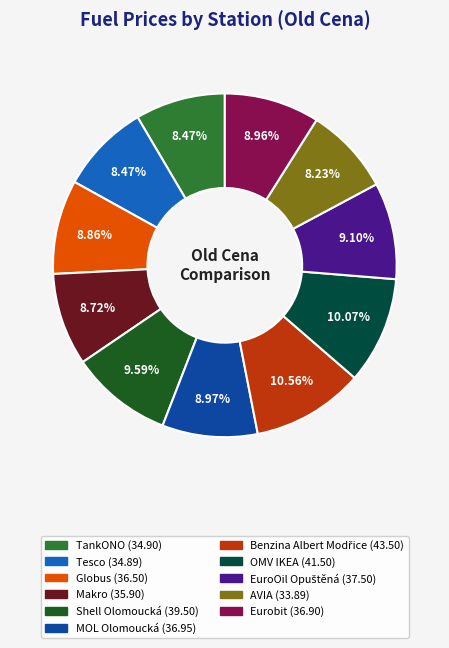

How many slices are in this pie chart?

11